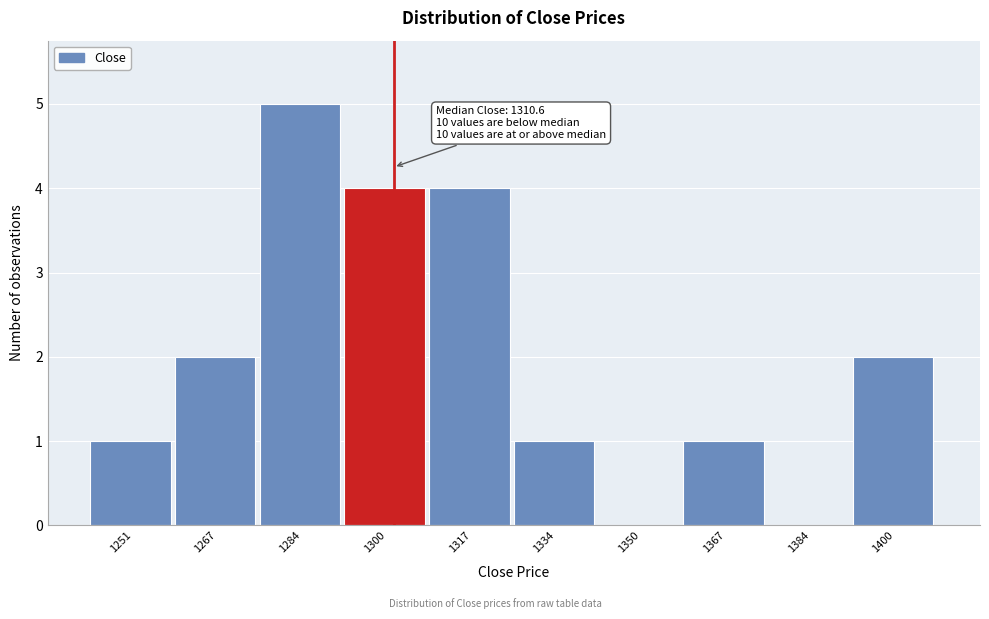

Reading left to right, what are all the values shown in this chart?

1251=1	1267=2	1284=5	1300=4	1317=4	1334=1	1350=0	1367=1	1384=0	1400=2